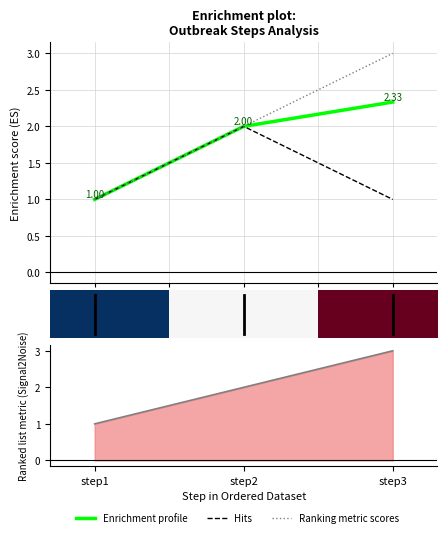

What is the sum of the Ranking metric scores values at step1 and step2?

3.0